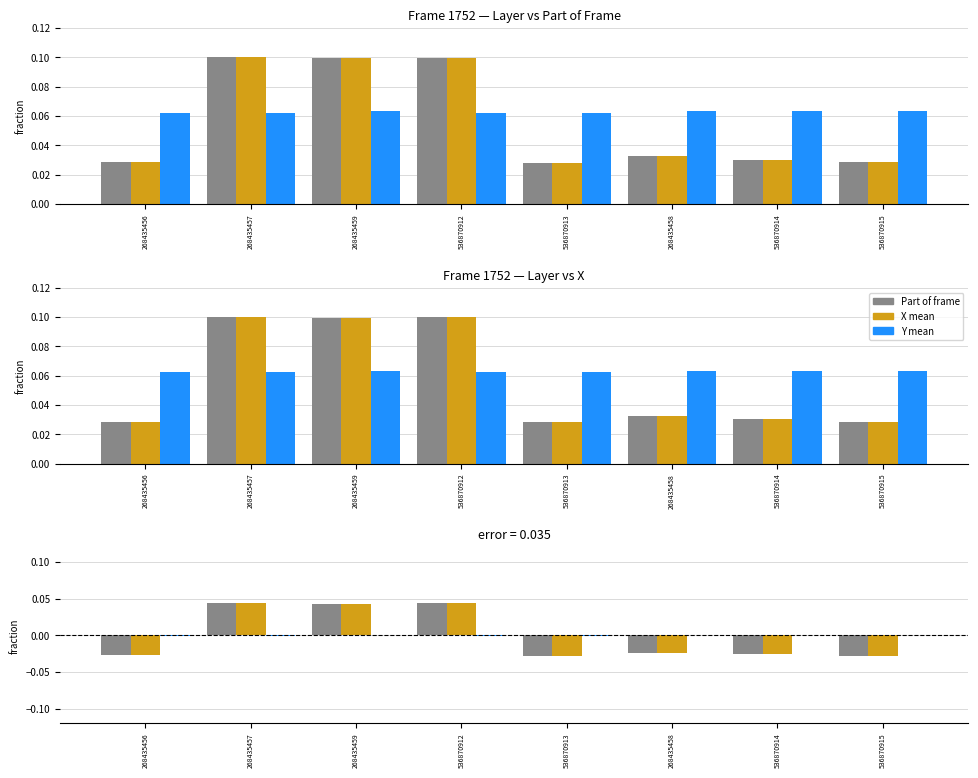

Count the Part of frame diff values in the range 0 to 1.

3